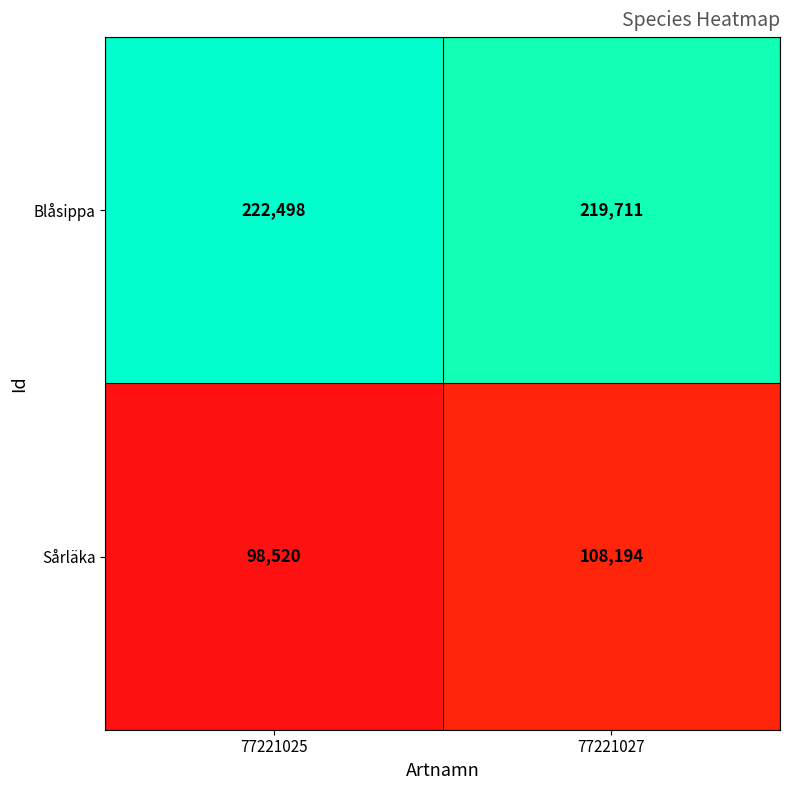

Between 77221025 and 77221027, which series saw the biggest shift?

Sårläka